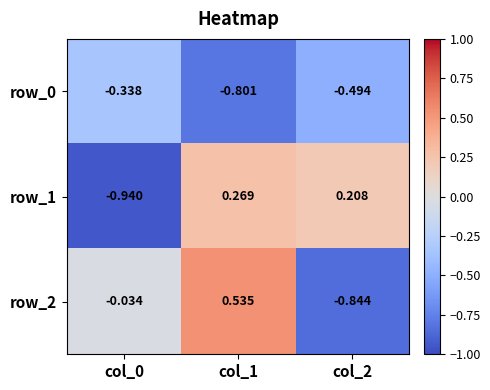

Is it true that row_0 equals -1.4 at col_1?

False